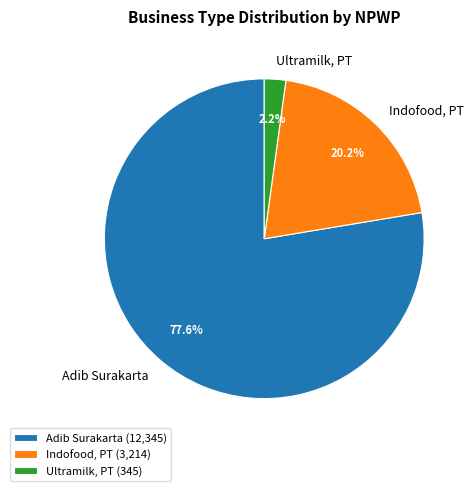

Which slice is the smallest?

Ultramilk, PT